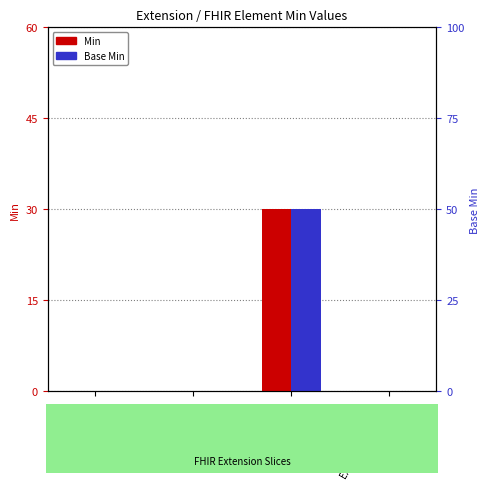

Which has a higher value, Extension.value[x] or Extension.id?

Extension.value[x]